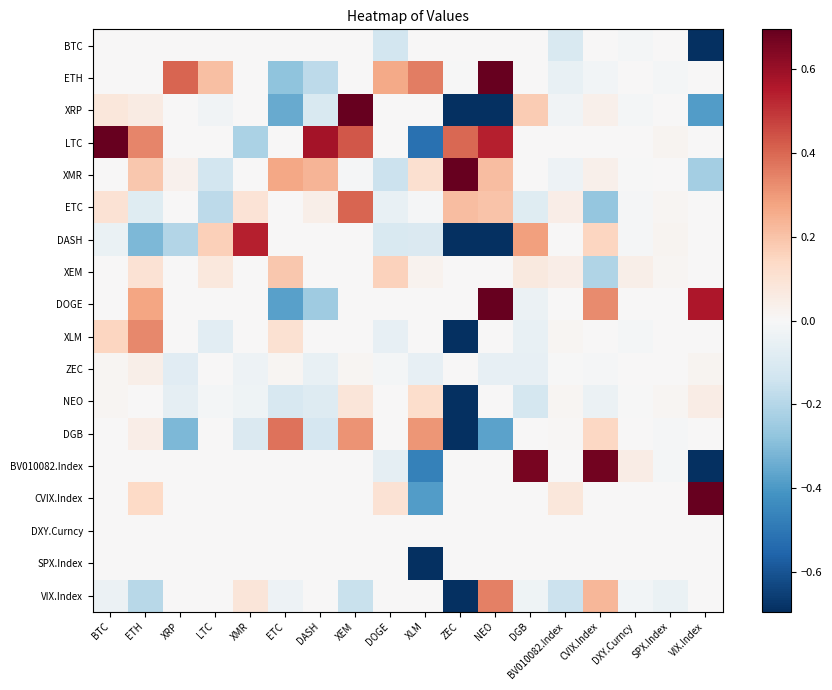

Reading right to left, what are all the values shown in this chart?

BTC: VIX.Index=-1.2	SPX.Index=0.0	DXY.Curncy=-0.0	CVIX.Index=0.0	BV010082.Index=-0.1	DGB=0.0	NEO=0.0	ZEC=0.0	XLM=0.0	DOGE=-0.1	XEM=0.0	DASH=0.0	ETC=0.0	XMR=0.0	LTC=0.0	XRP=0.0	ETH=0.0	BTC=0.0
ETH: VIX.Index=0.0	SPX.Index=-0.0	DXY.Curncy=0.0	CVIX.Index=-0.0	BV010082.Index=-0.1	DGB=0.0	NEO=1.8	ZEC=-0.0	XLM=0.4	DOGE=0.3	XEM=0.0	DASH=-0.2	ETC=-0.3	XMR=0.0	LTC=0.2	XRP=0.4	ETH=0.0	BTC=0.0
XRP: VIX.Index=-0.4	SPX.Index=0.0	DXY.Curncy=-0.0	CVIX.Index=0.0	BV010082.Index=-0.0	DGB=0.2	NEO=-1.4	ZEC=-0.8	XLM=0.0	DOGE=0.0	XEM=0.8	DASH=-0.1	ETC=-0.4	XMR=0.0	LTC=-0.0	XRP=0.0	ETH=0.1	BTC=0.1
LTC: VIX.Index=0.0	SPX.Index=0.0	DXY.Curncy=0.0	CVIX.Index=0.0	BV010082.Index=0.0	DGB=0.0	NEO=0.5	ZEC=0.4	XLM=-0.5	DOGE=0.0	XEM=0.4	DASH=0.6	ETC=0.0	XMR=-0.2	LTC=0.0	XRP=0.0	ETH=0.3	BTC=0.7
XMR: VIX.Index=-0.2	SPX.Index=0.0	DXY.Curncy=-0.0	CVIX.Index=0.0	BV010082.Index=-0.0	DGB=0.0	NEO=0.2	ZEC=1.2	XLM=0.1	DOGE=-0.1	XEM=-0.0	DASH=0.2	ETC=0.3	XMR=0.0	LTC=-0.1	XRP=0.0	ETH=0.2	BTC=0.0
ETC: VIX.Index=0.0	SPX.Index=0.0	DXY.Curncy=-0.0	CVIX.Index=-0.3	BV010082.Index=0.0	DGB=-0.1	NEO=0.2	ZEC=0.2	XLM=-0.0	DOGE=-0.1	XEM=0.4	DASH=0.0	ETC=0.0	XMR=0.1	LTC=-0.2	XRP=0.0	ETH=-0.1	BTC=0.1
DASH: VIX.Index=0.0	SPX.Index=0.0	DXY.Curncy=-0.0	CVIX.Index=0.1	BV010082.Index=0.0	DGB=0.3	NEO=-1.6	ZEC=-6.1	XLM=-0.1	DOGE=-0.1	XEM=0.0	DASH=0.0	ETC=0.0	XMR=0.5	LTC=0.2	XRP=-0.2	ETH=-0.3	BTC=-0.0
XEM: VIX.Index=0.0	SPX.Index=0.0	DXY.Curncy=0.0	CVIX.Index=-0.2	BV010082.Index=0.0	DGB=0.1	NEO=0.0	ZEC=0.0	XLM=0.0	DOGE=0.2	XEM=0.0	DASH=0.0	ETC=0.2	XMR=0.0	LTC=0.1	XRP=0.0	ETH=0.1	BTC=0.0
DOGE: VIX.Index=0.6	SPX.Index=0.0	DXY.Curncy=0.0	CVIX.Index=0.3	BV010082.Index=0.0	DGB=-0.0	NEO=1.8	ZEC=0.0	XLM=0.0	DOGE=0.0	XEM=0.0	DASH=-0.2	ETC=-0.4	XMR=0.0	LTC=0.0	XRP=0.0	ETH=0.3	BTC=0.0
XLM: VIX.Index=0.0	SPX.Index=0.0	DXY.Curncy=-0.0	CVIX.Index=0.0	BV010082.Index=0.0	DGB=-0.1	NEO=0.0	ZEC=-1.0	XLM=0.0	DOGE=-0.1	XEM=0.0	DASH=0.0	ETC=0.1	XMR=0.0	LTC=-0.1	XRP=0.0	ETH=0.3	BTC=0.1
ZEC: VIX.Index=0.0	SPX.Index=0.0	DXY.Curncy=0.0	CVIX.Index=-0.0	BV010082.Index=-0.0	DGB=-0.1	NEO=-0.1	ZEC=0.0	XLM=-0.1	DOGE=-0.0	XEM=0.0	DASH=-0.1	ETC=0.0	XMR=-0.0	LTC=0.0	XRP=-0.1	ETH=0.0	BTC=0.0
NEO: VIX.Index=0.1	SPX.Index=0.0	DXY.Curncy=-0.0	CVIX.Index=-0.0	BV010082.Index=0.0	DGB=-0.1	NEO=0.0	ZEC=-0.7	XLM=0.1	DOGE=0.0	XEM=0.1	DASH=-0.1	ETC=-0.1	XMR=-0.0	LTC=-0.0	XRP=-0.1	ETH=0.0	BTC=0.0
DGB: VIX.Index=0.0	SPX.Index=-0.0	DXY.Curncy=0.0	CVIX.Index=0.1	BV010082.Index=0.0	DGB=0.0	NEO=-0.4	ZEC=-2.0	XLM=0.3	DOGE=0.0	XEM=0.3	DASH=-0.1	ETC=0.4	XMR=-0.1	LTC=0.0	XRP=-0.3	ETH=0.0	BTC=0.0
BV010082.Index: VIX.Index=-3.3	SPX.Index=-0.0	DXY.Curncy=0.1	CVIX.Index=0.7	BV010082.Index=0.0	DGB=0.7	NEO=0.0	ZEC=0.0	XLM=-0.5	DOGE=-0.1	XEM=0.0	DASH=0.0	ETC=0.0	XMR=0.0	LTC=0.0	XRP=0.0	ETH=0.0	BTC=0.0
CVIX.Index: VIX.Index=1.5	SPX.Index=0.0	DXY.Curncy=0.0	CVIX.Index=0.0	BV010082.Index=0.1	DGB=0.0	NEO=0.0	ZEC=0.0	XLM=-0.4	DOGE=0.1	XEM=0.0	DASH=0.0	ETC=0.0	XMR=0.0	LTC=0.0	XRP=0.0	ETH=0.1	BTC=0.0
DXY.Curncy: VIX.Index=0.0	SPX.Index=0.0	DXY.Curncy=0.0	CVIX.Index=0.0	BV010082.Index=0.0	DGB=0.0	NEO=0.0	ZEC=0.0	XLM=0.0	DOGE=0.0	XEM=0.0	DASH=0.0	ETC=0.0	XMR=0.0	LTC=0.0	XRP=0.0	ETH=0.0	BTC=0.0
SPX.Index: VIX.Index=0.0	SPX.Index=0.0	DXY.Curncy=0.0	CVIX.Index=0.0	BV010082.Index=0.0	DGB=0.0	NEO=0.0	ZEC=0.0	XLM=-3.7	DOGE=0.0	XEM=0.0	DASH=0.0	ETC=0.0	XMR=0.0	LTC=0.0	XRP=0.0	ETH=0.0	BTC=0.0
VIX.Index: VIX.Index=0.0	SPX.Index=-0.0	DXY.Curncy=-0.0	CVIX.Index=0.2	BV010082.Index=-0.2	DGB=-0.0	NEO=0.4	ZEC=-0.7	XLM=0.0	DOGE=0.0	XEM=-0.2	DASH=0.0	ETC=-0.0	XMR=0.1	LTC=0.0	XRP=0.0	ETH=-0.2	BTC=-0.0